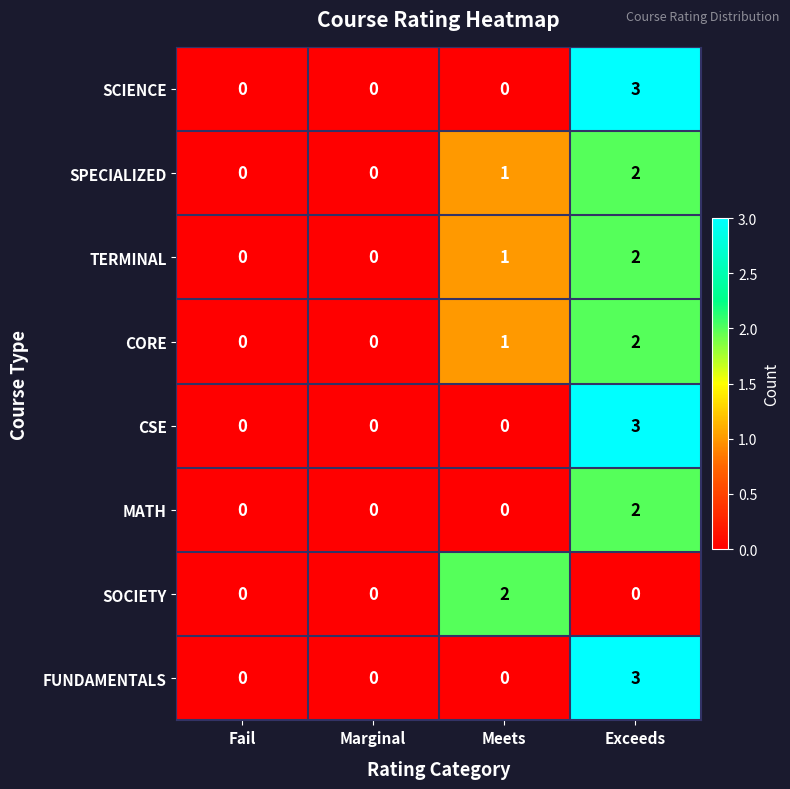

How many series are shown in this chart?

8